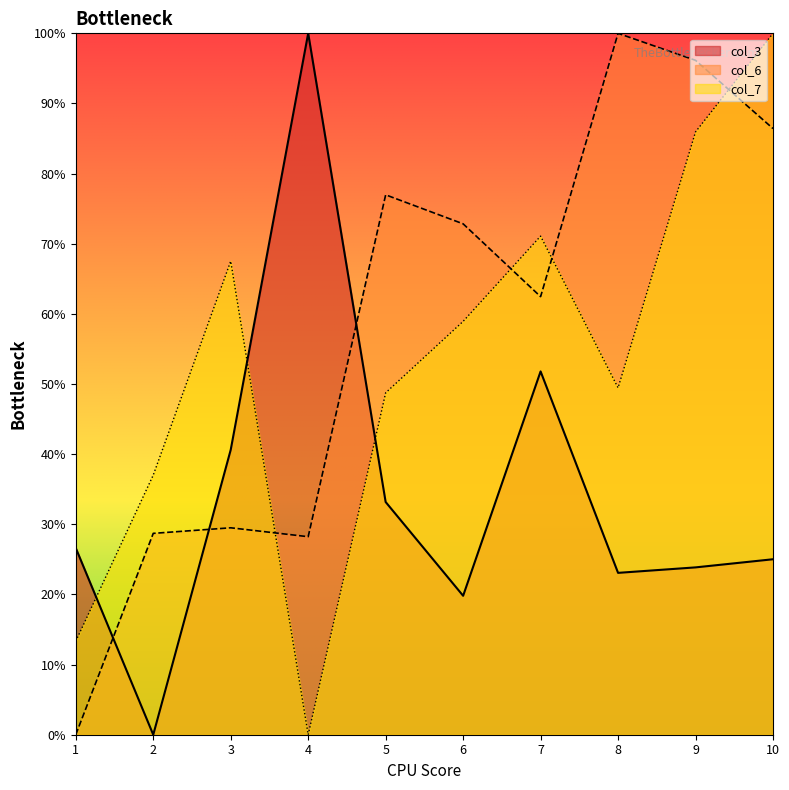

At which category does the chart reach its minimum across all series?

2